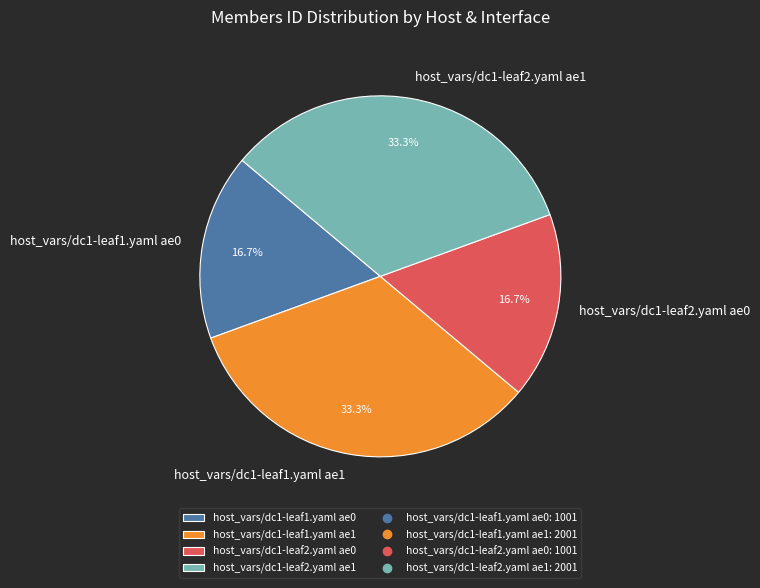

Count the number of slices in the pie.

4